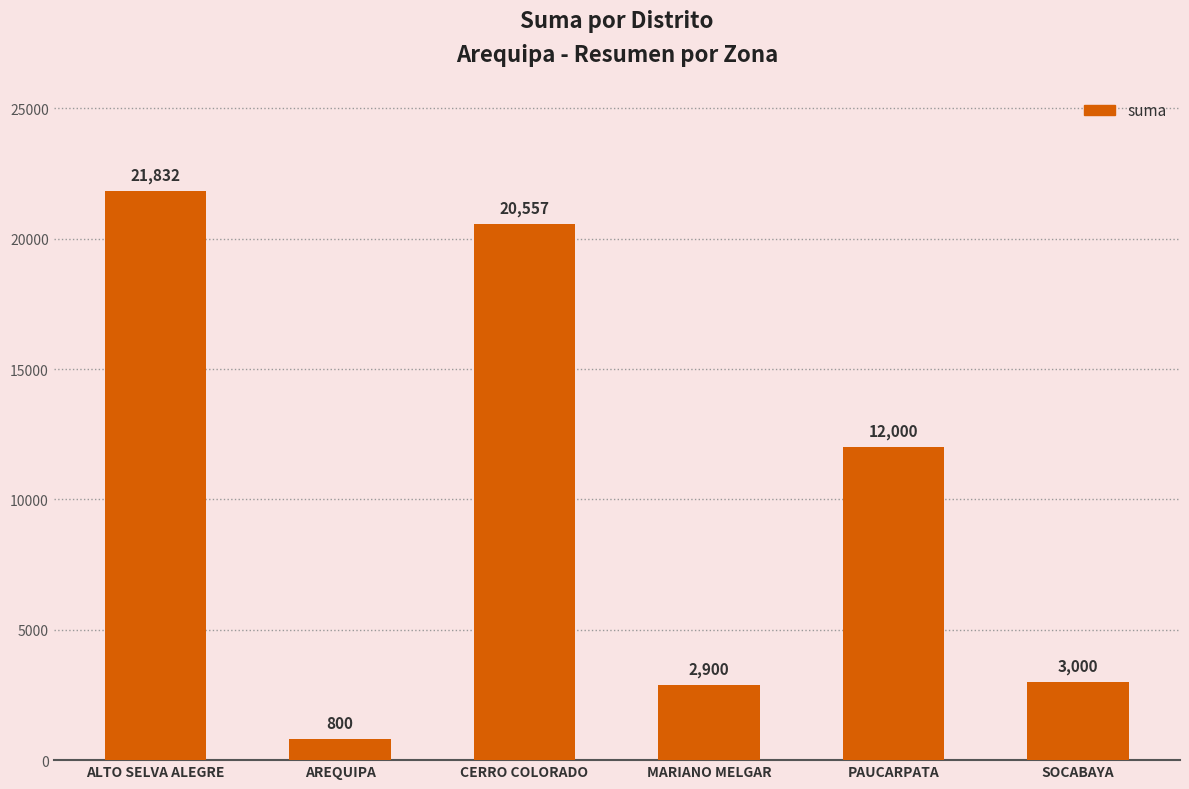

What is the label of the 4th bar from the left?

MARIANO MELGAR